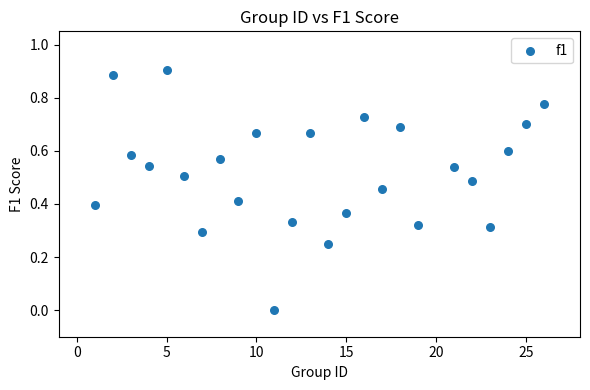

What is the range of X values (max minus min)?

25.0